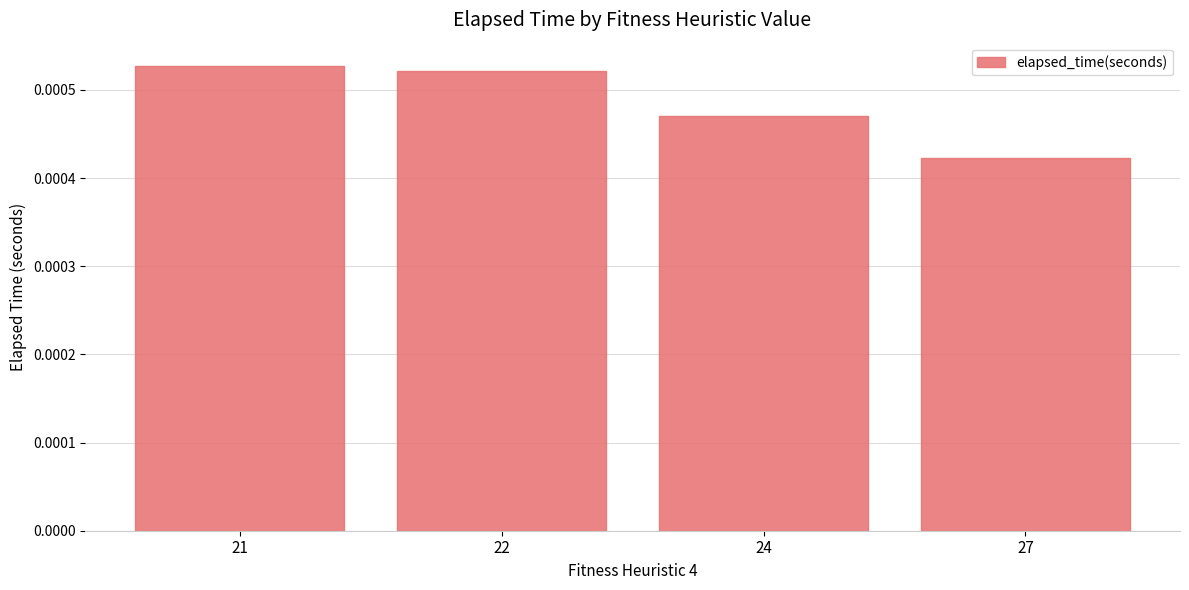

Rank the categories by value from highest to lowest.

21, 22, 24, 27